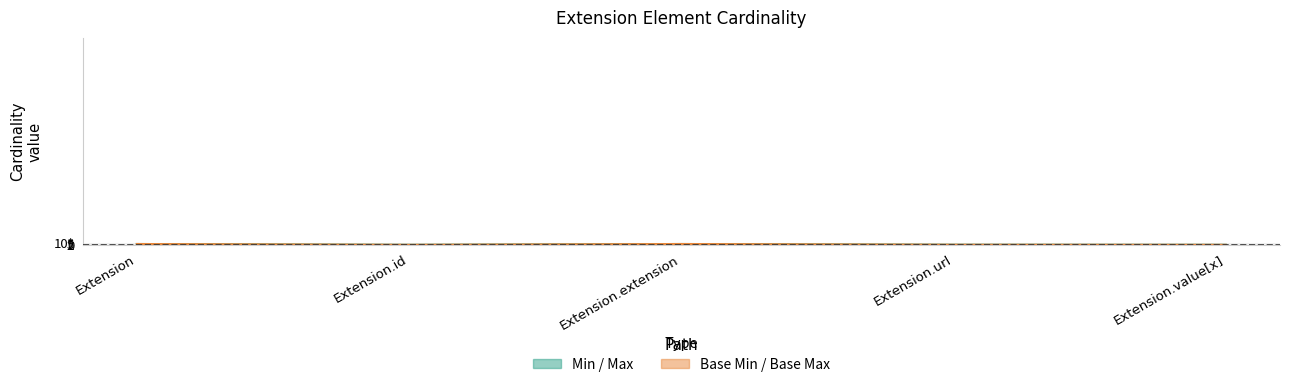

How many interior local valleys does the Base Max series have?

1